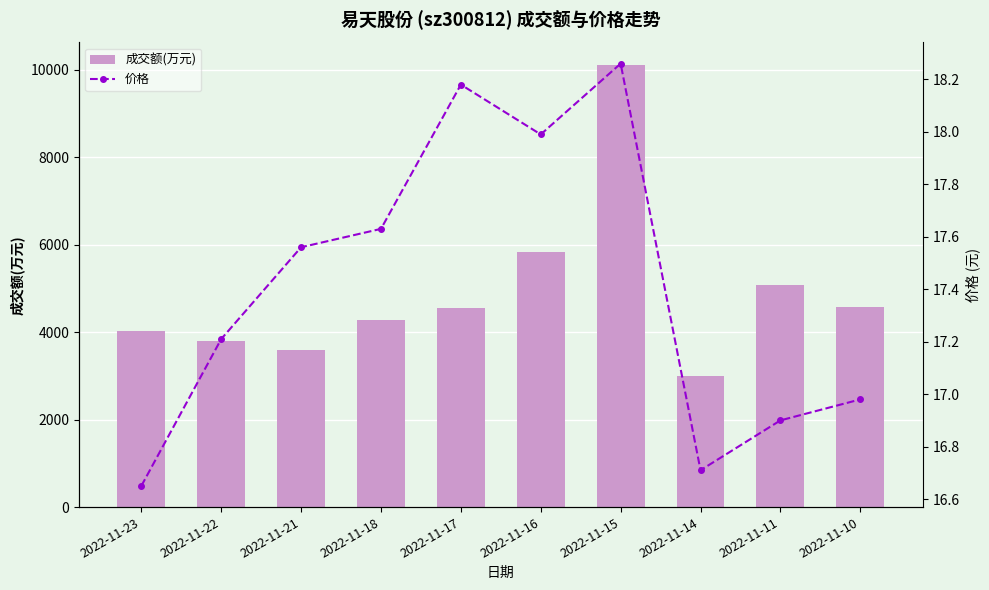

Is the value of 价格 at 2022-11-18 greater than the value of 成交额(万元) at 2022-11-16?

No